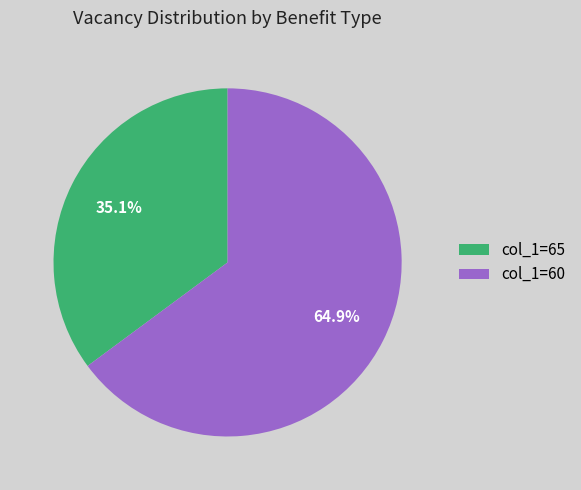

Does any single category account for the majority?

Yes